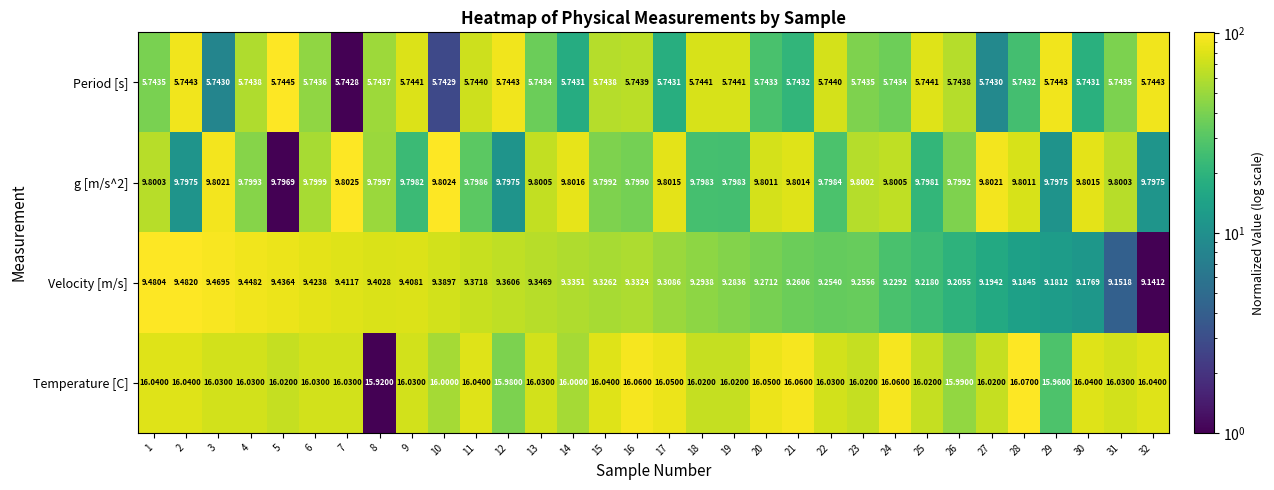

Is the value of Velocity [m/s] at 30 greater than the value of Period [s] at 31?

Yes